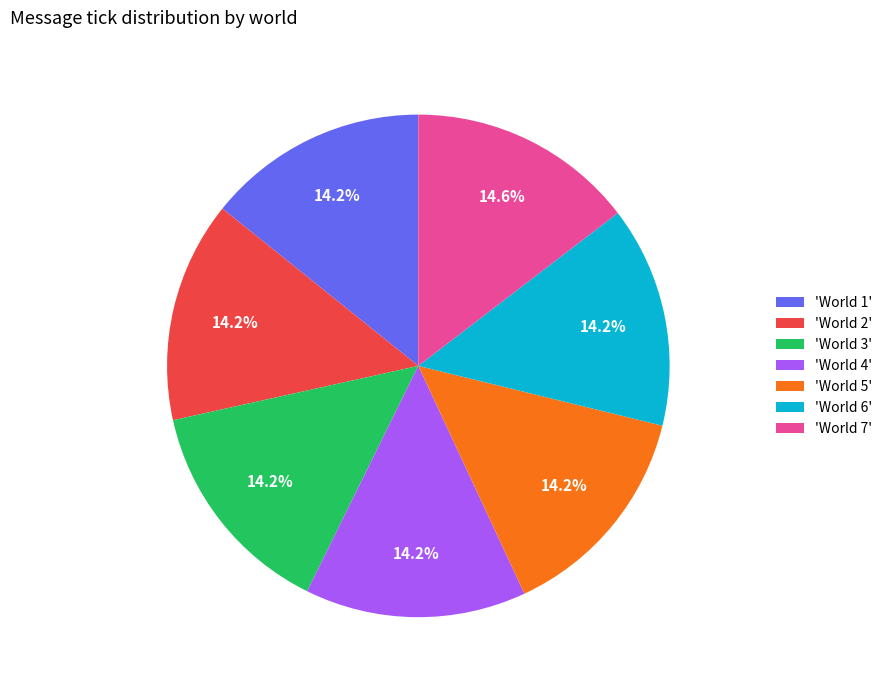

Is there any slice that represents more than half of the pie?

No